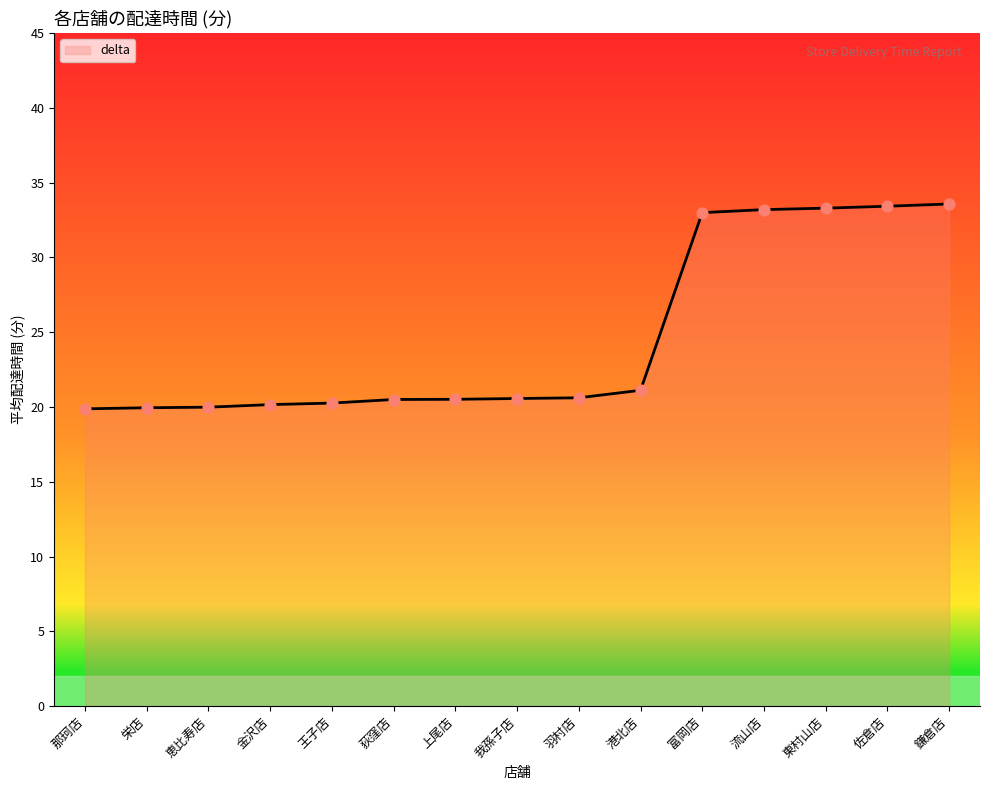

What is the ratio of the value at 富岡店 to the value at 王子店?

1.6